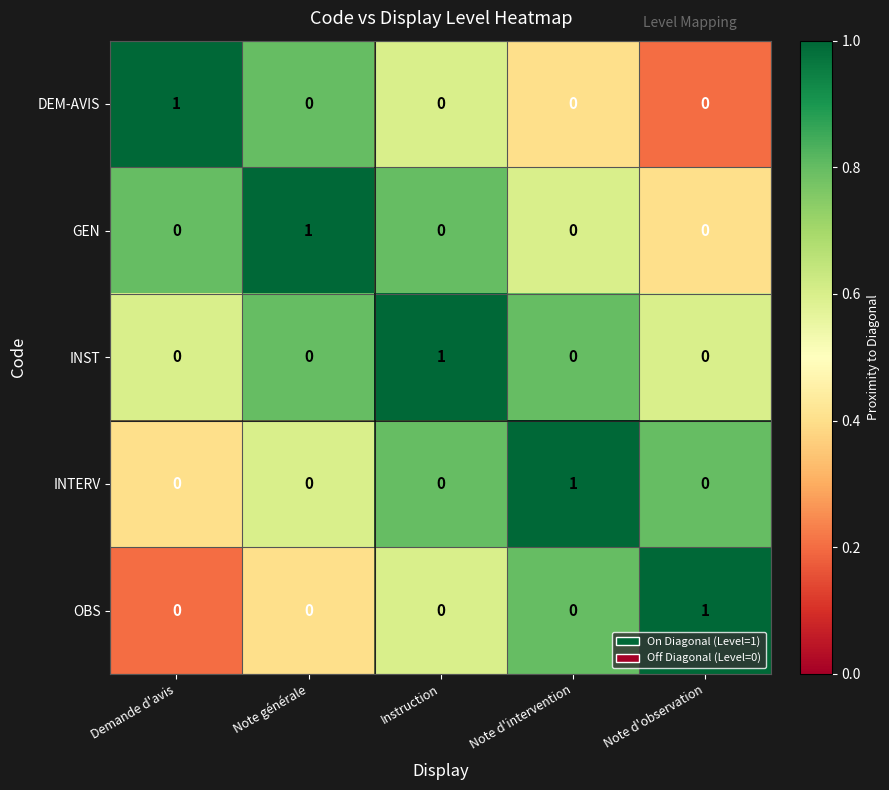

At which label does INTERV reach its peak?

Note d'intervention